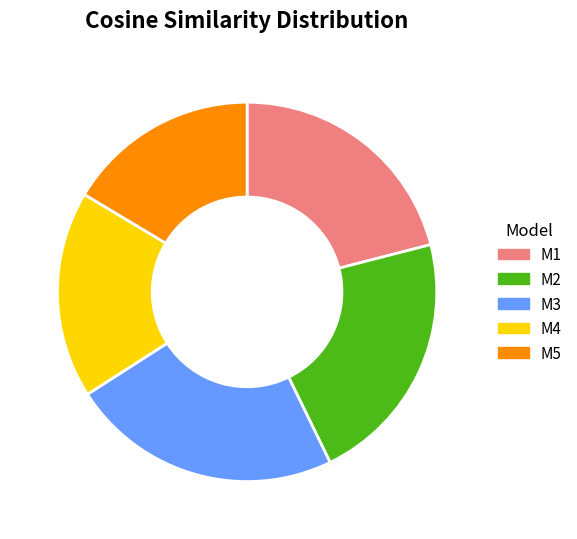

The M2 slice represents 22% of the pie. True or false?

True